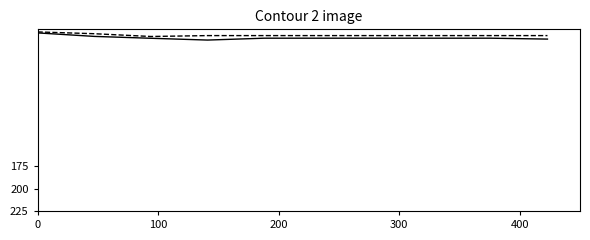

Does the chart display data point markers on the line(s)?

No